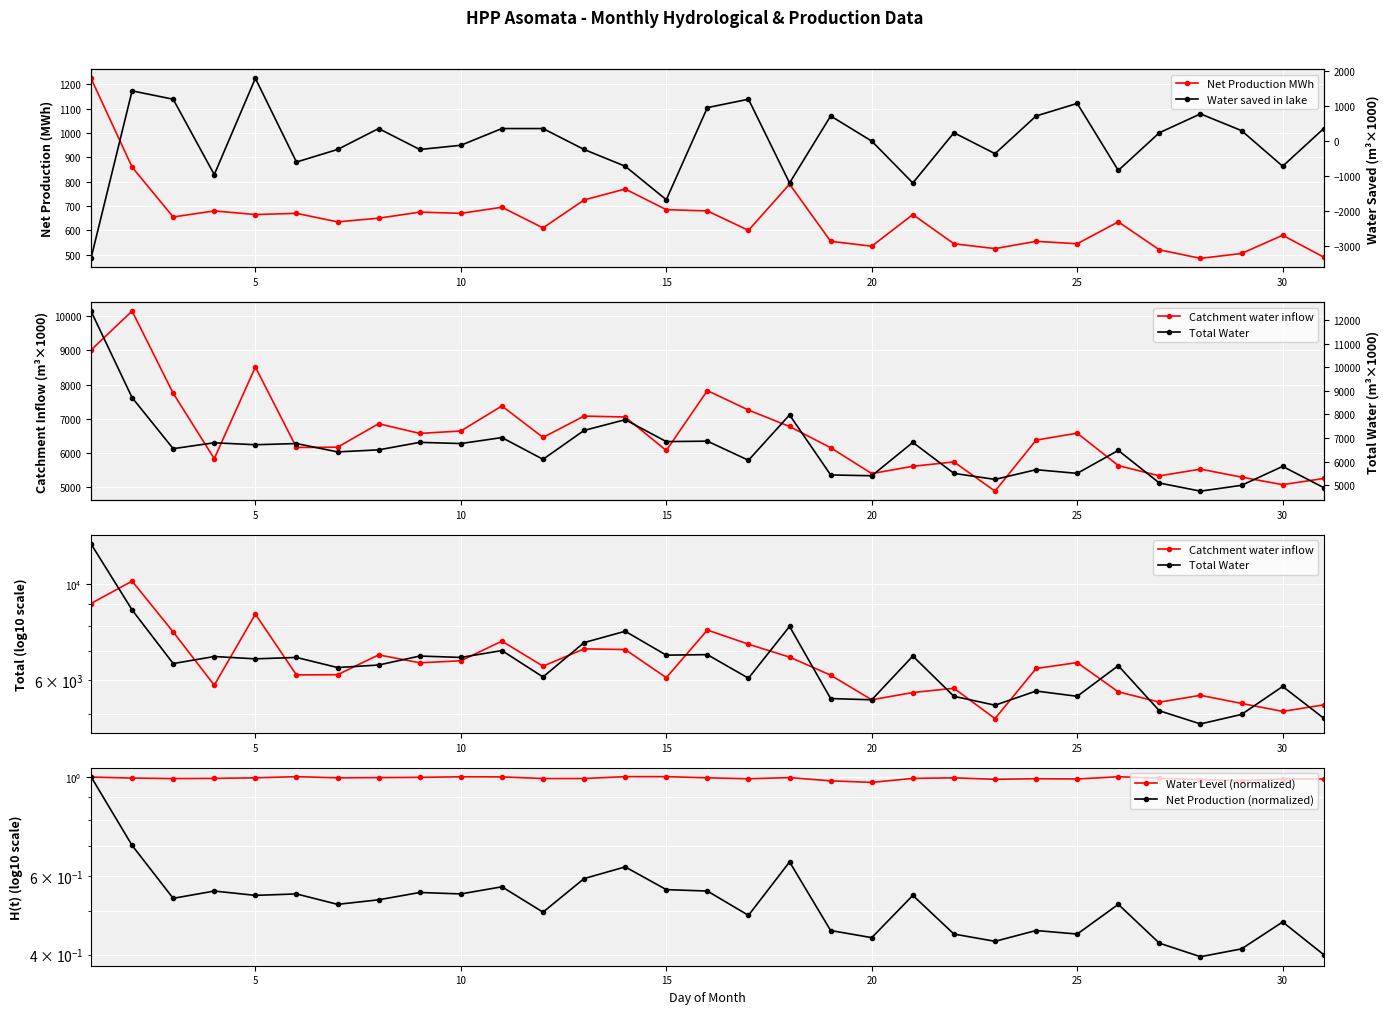

How many interior local valleys does the Total Water series have?

11